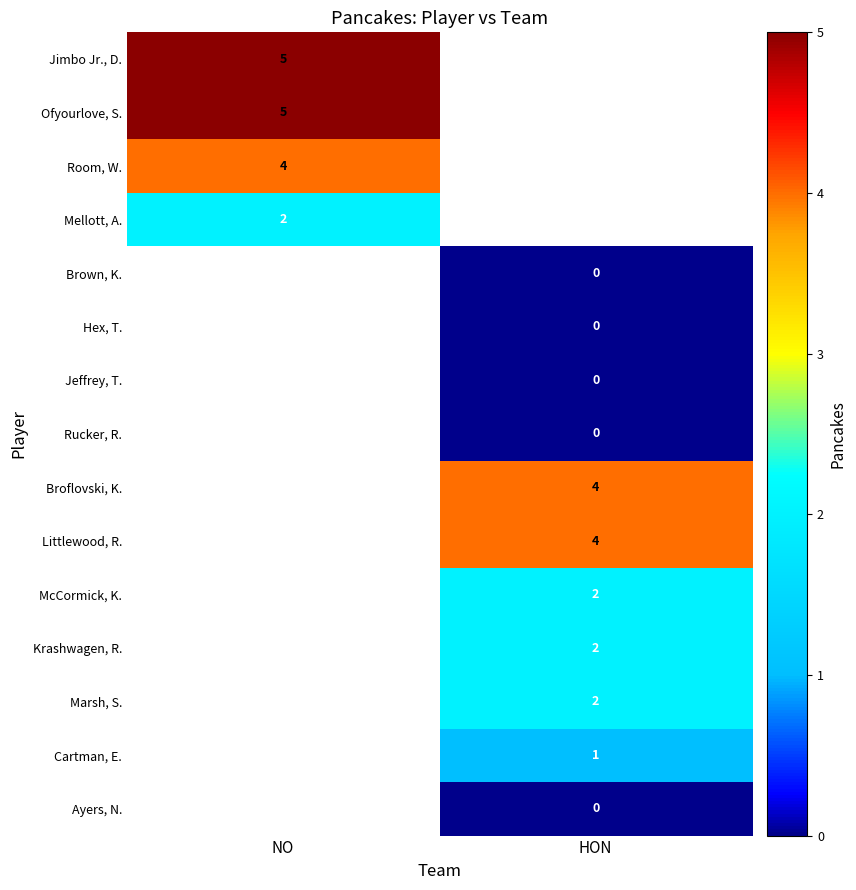

Is the value of Cartman, E. at HON greater than the value of Room, W. at NO?

No